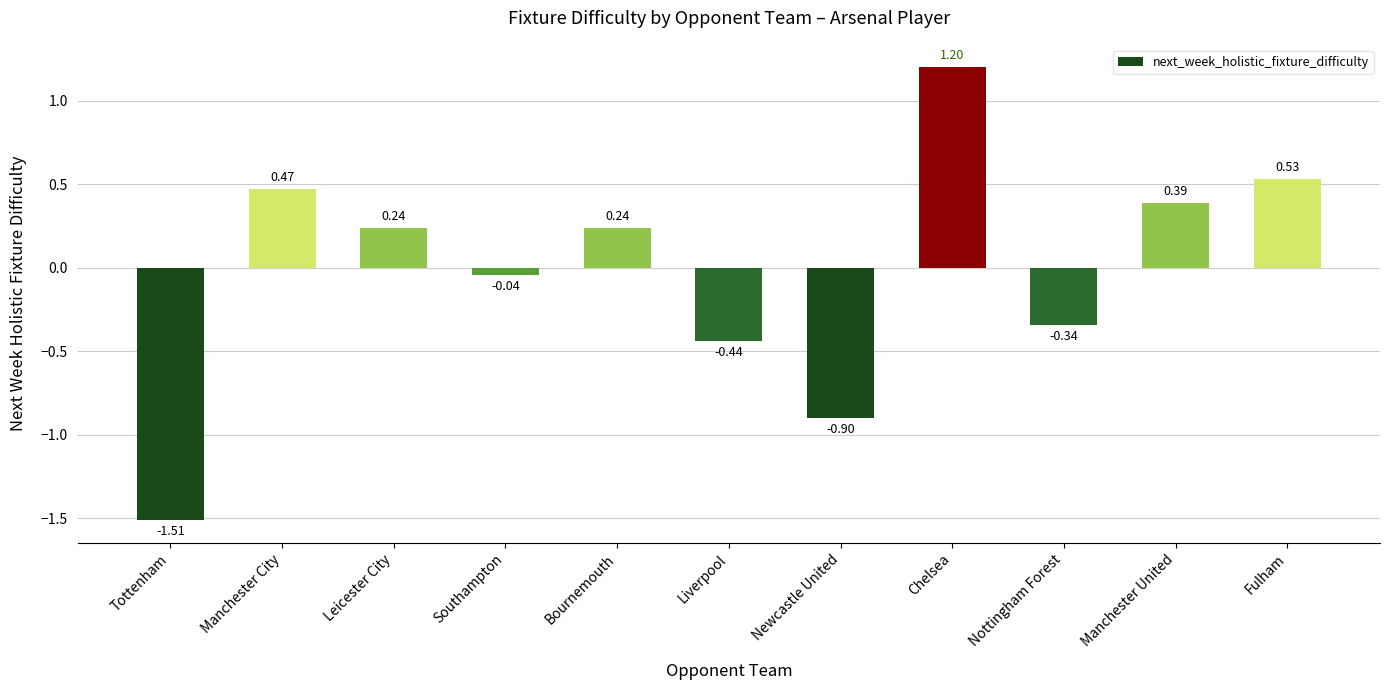

True or false: the data shows 1.2 at Chelsea.

True